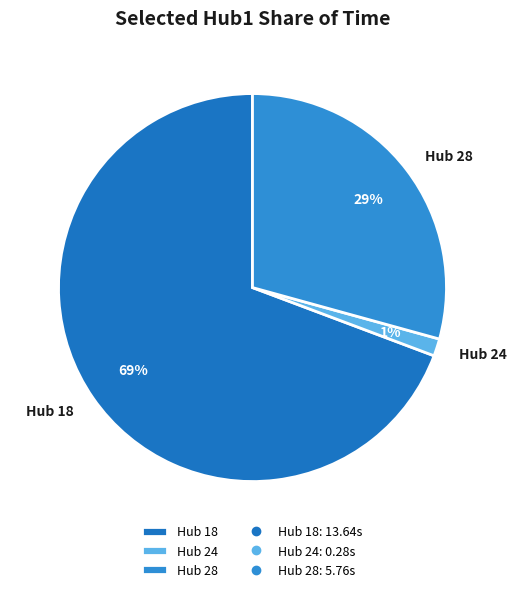

How many segments does this pie chart have?

3